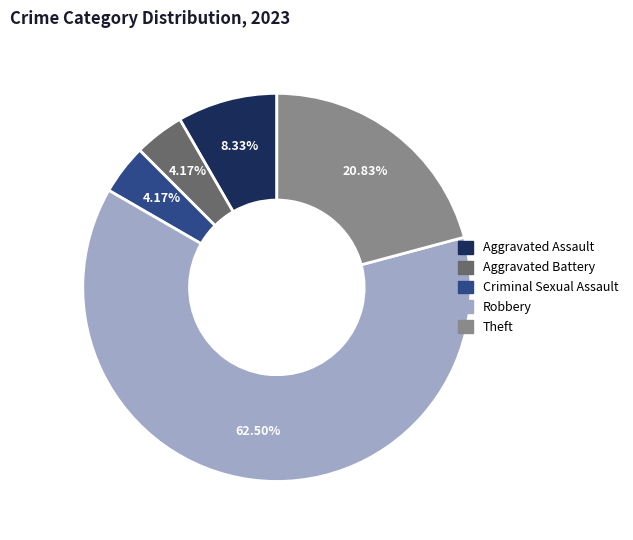

What percentage is NOT represented by Robbery?

37.5%